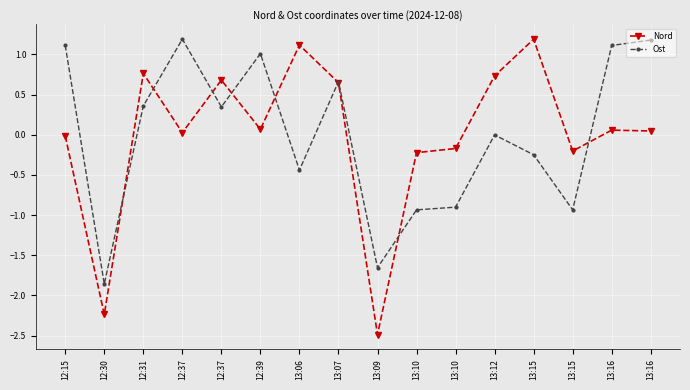

Which series has the widest spread of values?

Nord